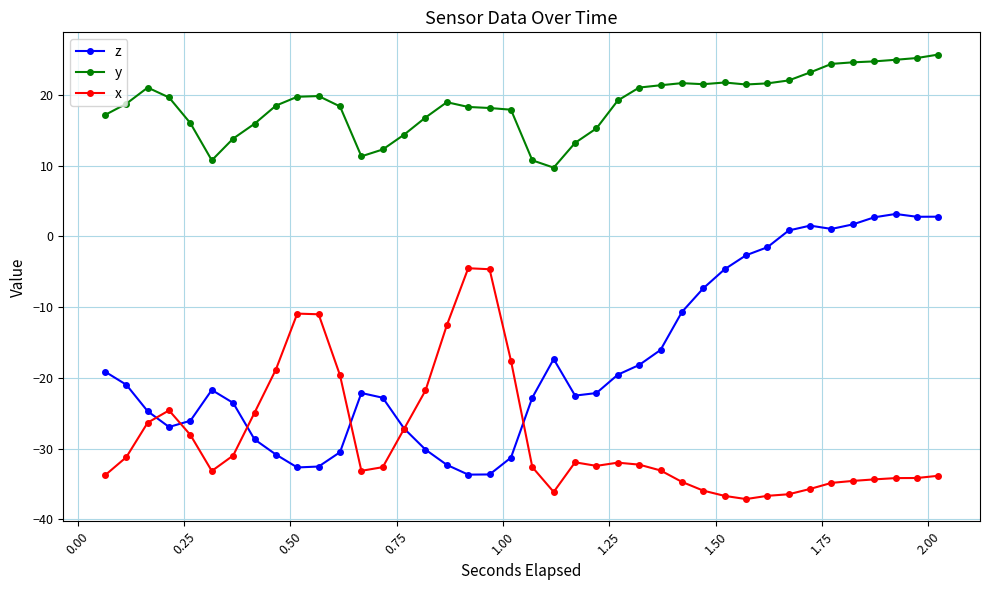

Which series has the largest total across all categories?

y